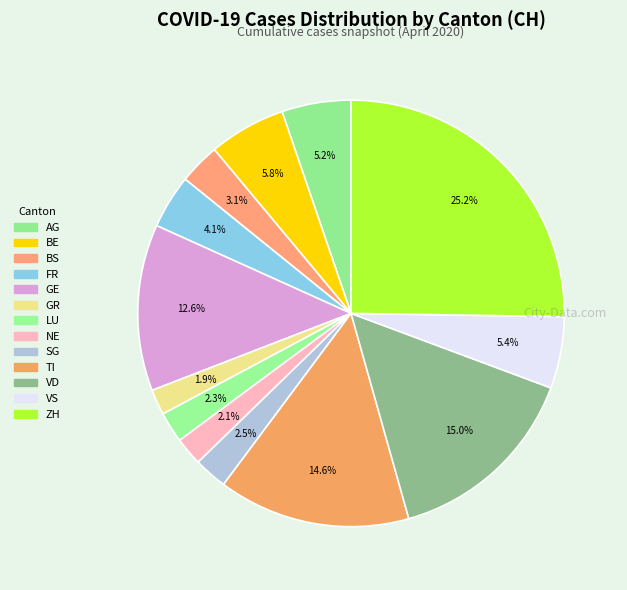

To the nearest percent, what percentage of the pie is BE?

6%